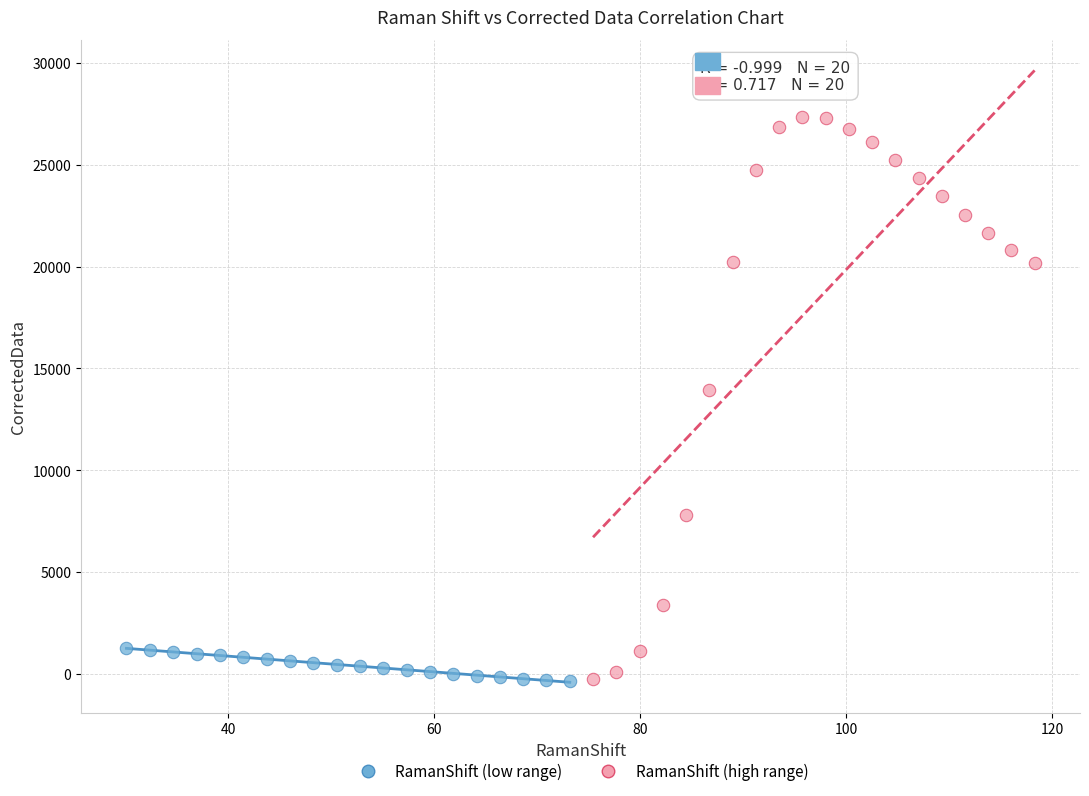

Which series contains the highest Y value?

RamanShift (high range)